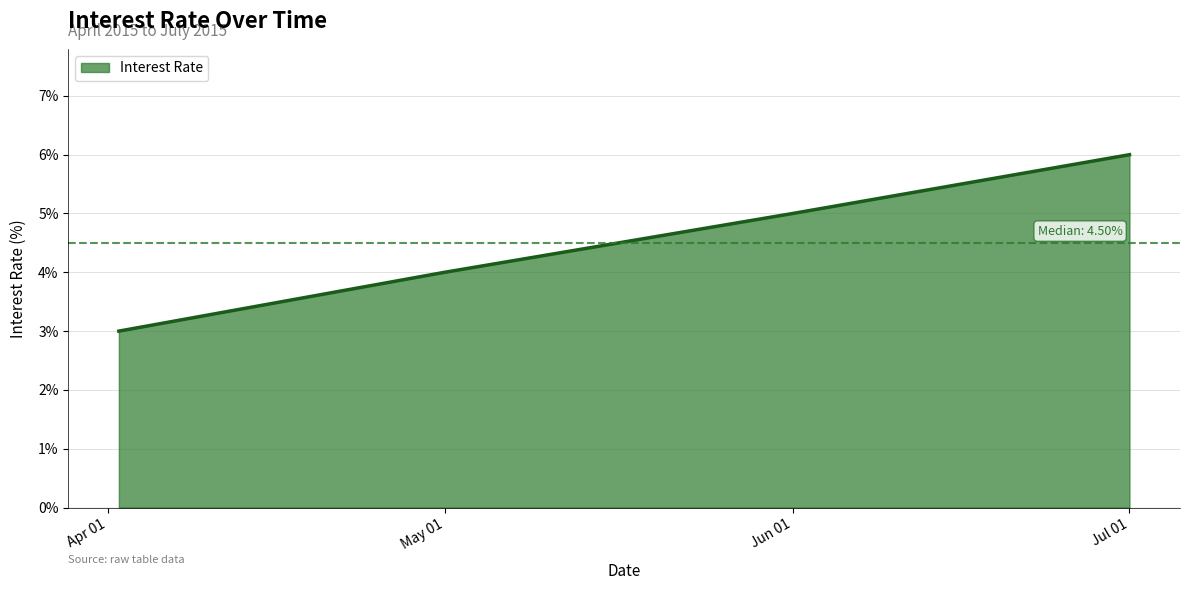

What is the smallest value displayed?

3